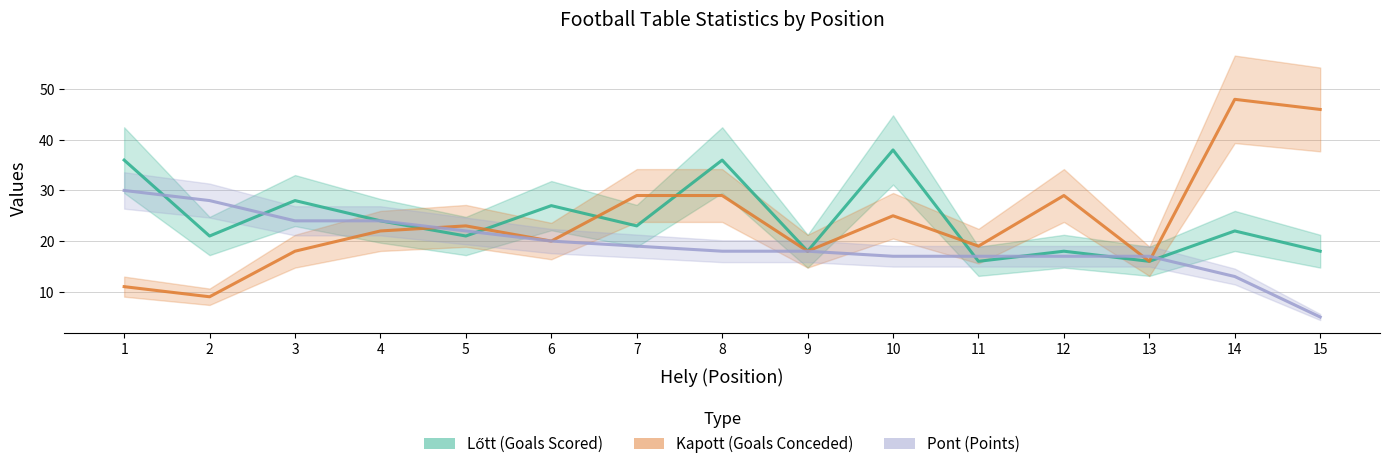

Reading left to right, what are all the values shown in this chart?

Lőtt (Goals Scored): 1=36	2=21	3=28	4=24	5=21	6=27	7=23	8=36	9=18	10=38	11=16	12=18	13=16	14=22	15=18
Kapott (Goals Conceded): 1=11	2=9	3=18	4=22	5=23	6=20	7=29	8=29	9=18	10=25	11=19	12=29	13=16	14=48	15=46
Pont (Points): 1=30	2=28	3=24	4=24	5=22	6=20	7=19	8=18	9=18	10=17	11=17	12=17	13=17	14=13	15=5